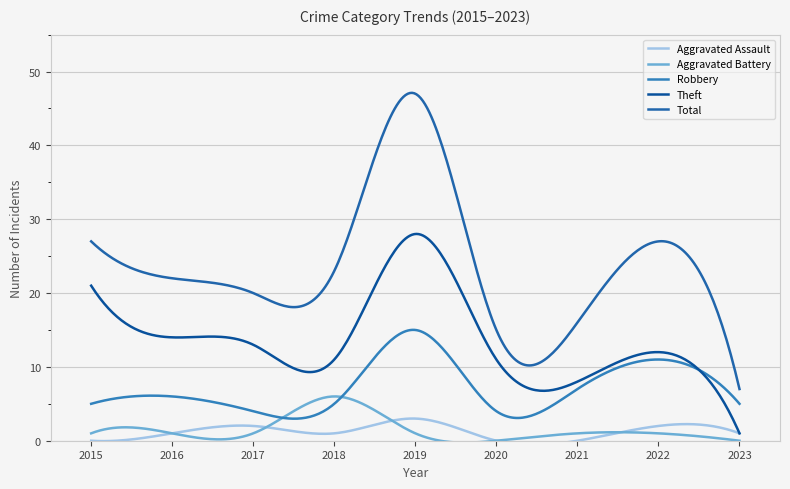

What is the value of the Aggravated Battery point at the 3rd from the left?

1